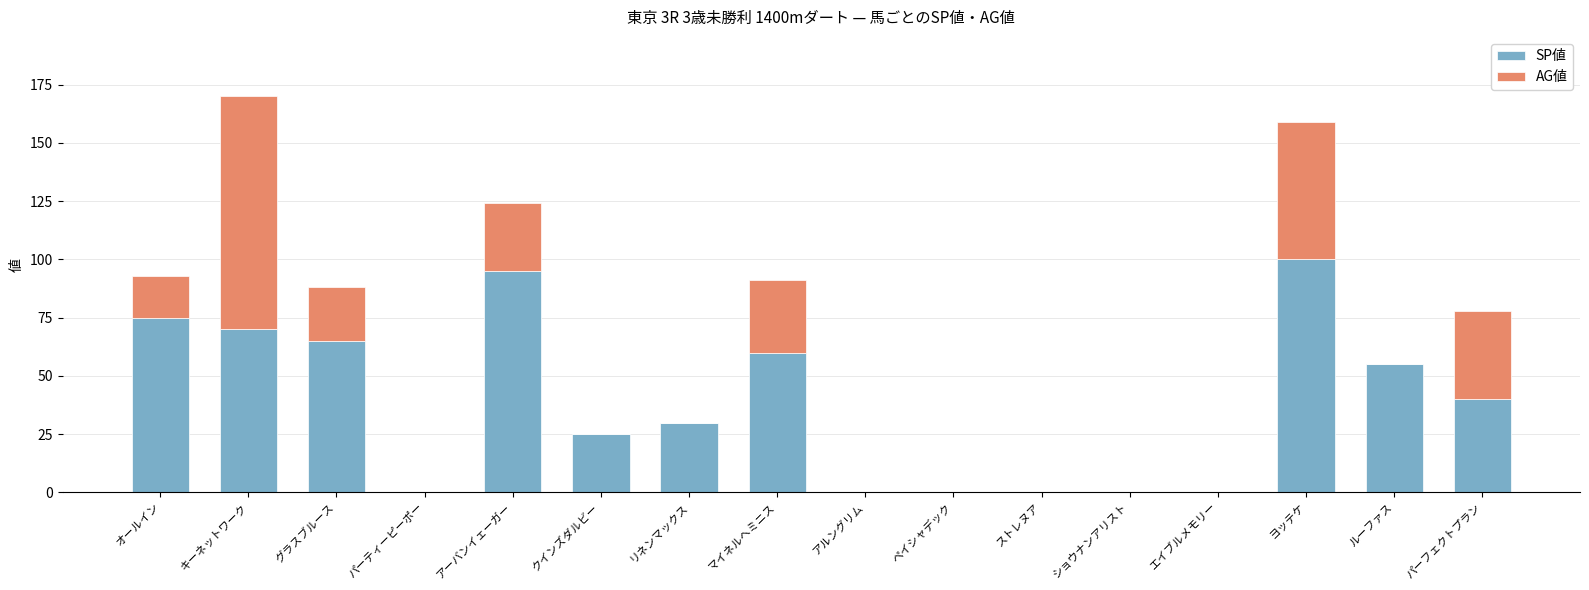

The value of SP値 at パーティーピーポー is -47. True or false?

False